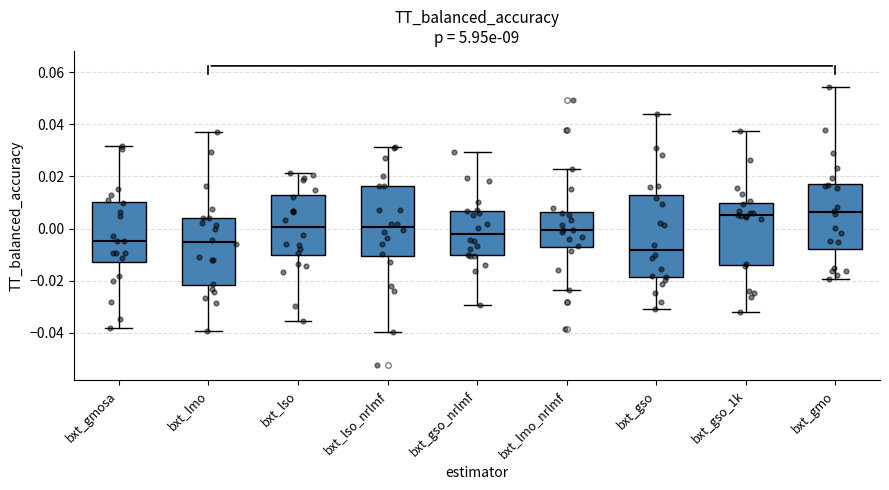

Reading left to right, read every box against the y-axis: the position of its median line, the range the box covers, and the ends of its whiskers. The values are not printed on the chart, so give them approximately, as read against the axis.

bxt_gmosa: median -0.004, box -0.012 to 0.010, whiskers -0.038 to 0.032
bxt_lmo: median -0.006, box -0.022 to 0.004, whiskers -0.040 to 0.038
bxt_lso: median 0.000, box -0.010 to 0.012, whiskers -0.036 to 0.022
bxt_lso_nrlmf: median 0.000, box -0.010 to 0.016, whiskers -0.040 to 0.032
bxt_gso_nrlmf: median -0.002, box -0.010 to 0.006, whiskers -0.030 to 0.030
bxt_lmo_nrlmf: median 0.000, box -0.008 to 0.006, whiskers -0.024 to 0.022
bxt_gso: median -0.008, box -0.018 to 0.012, whiskers -0.032 to 0.044
bxt_gso_1k: median 0.006, box -0.014 to 0.010, whiskers -0.032 to 0.038
bxt_gmo: median 0.006, box -0.008 to 0.018, whiskers -0.020 to 0.054